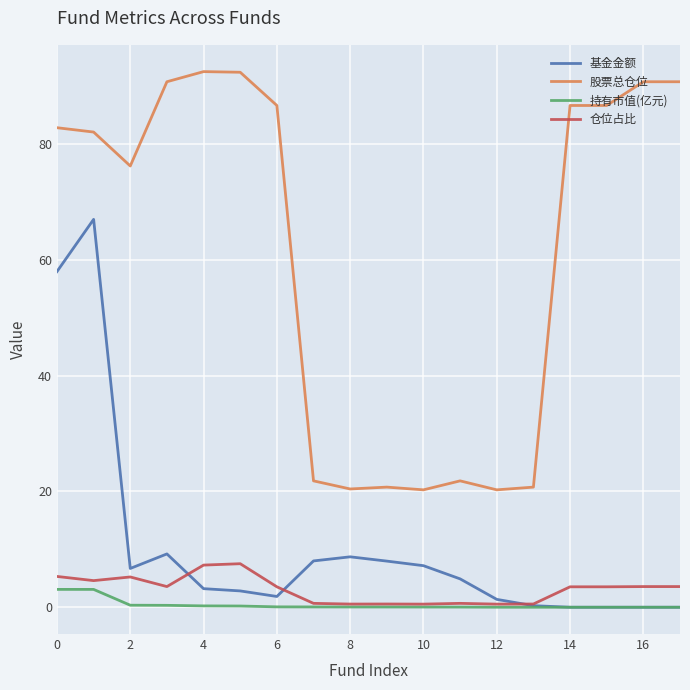

Which series has the widest spread of values?

股票总仓位